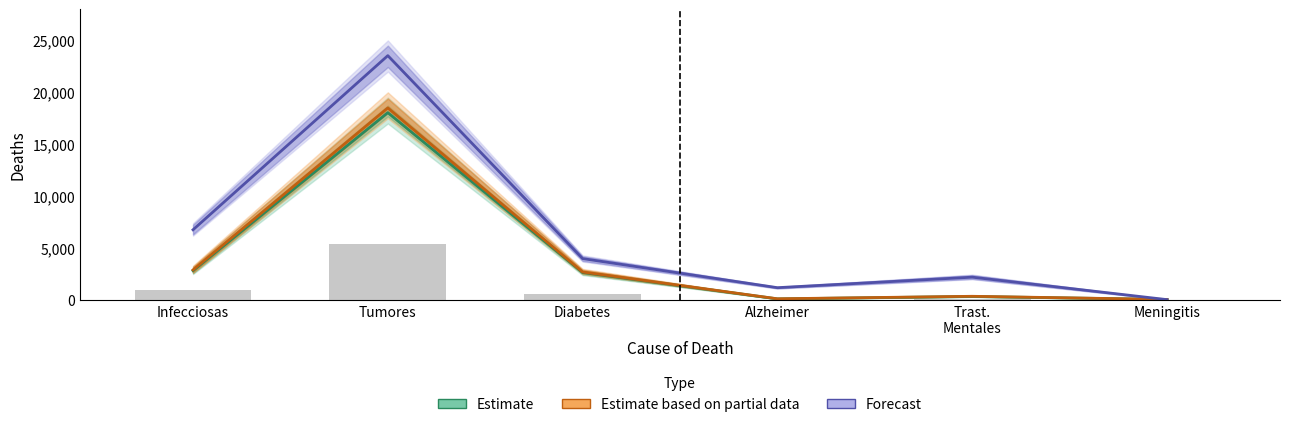

Are the bars grouped side by side (vs. stacked)?

Yes